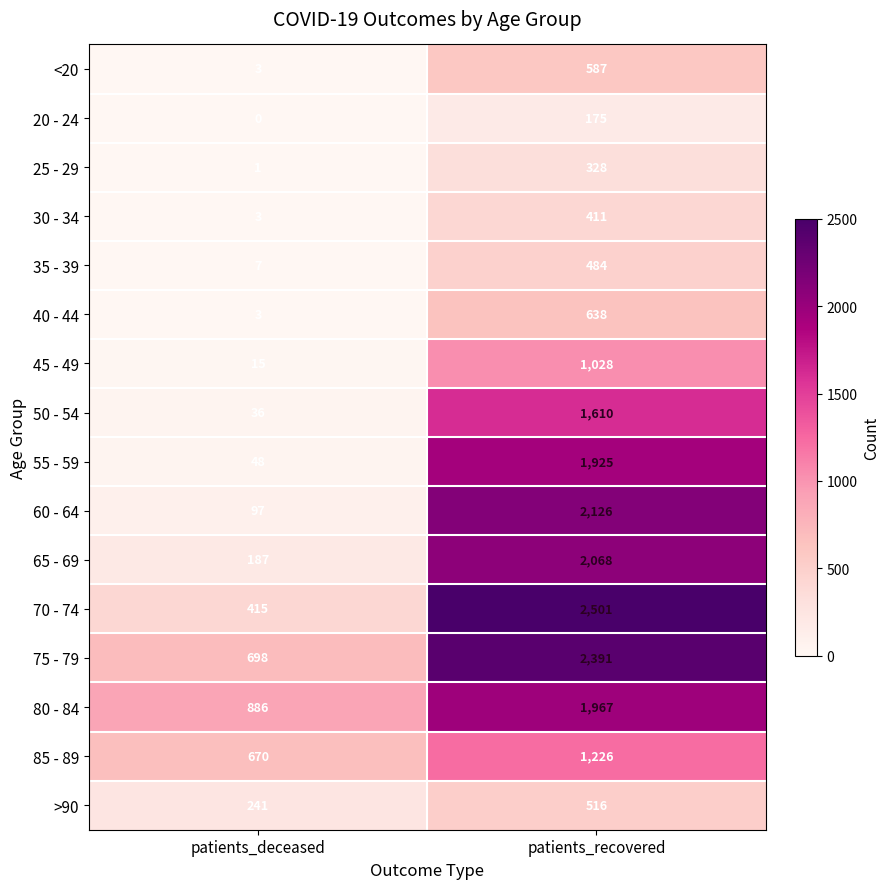

What is the difference between the maximum and minimum values in the 20 - 24 series?

175